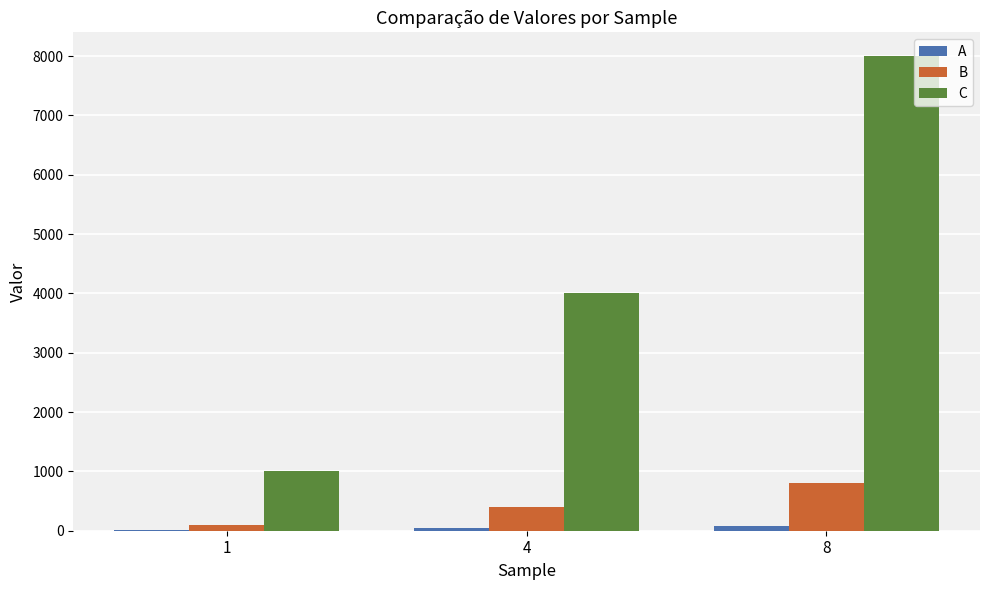

The value of C at 1 is 406. True or false?

False